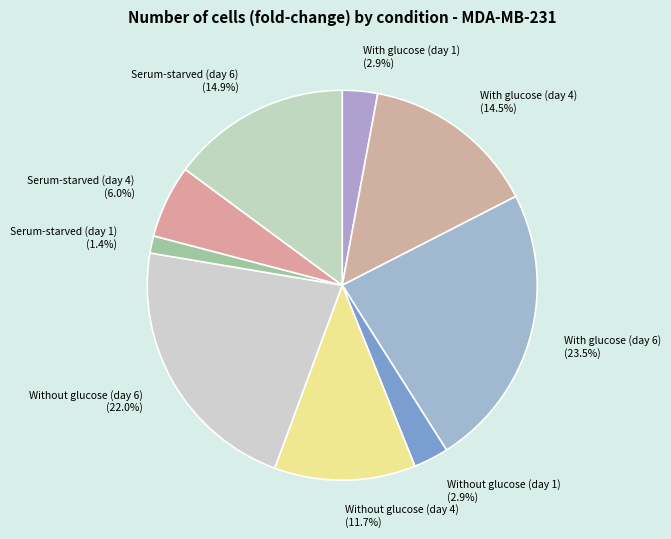

Is there any slice that represents more than half of the pie?

No